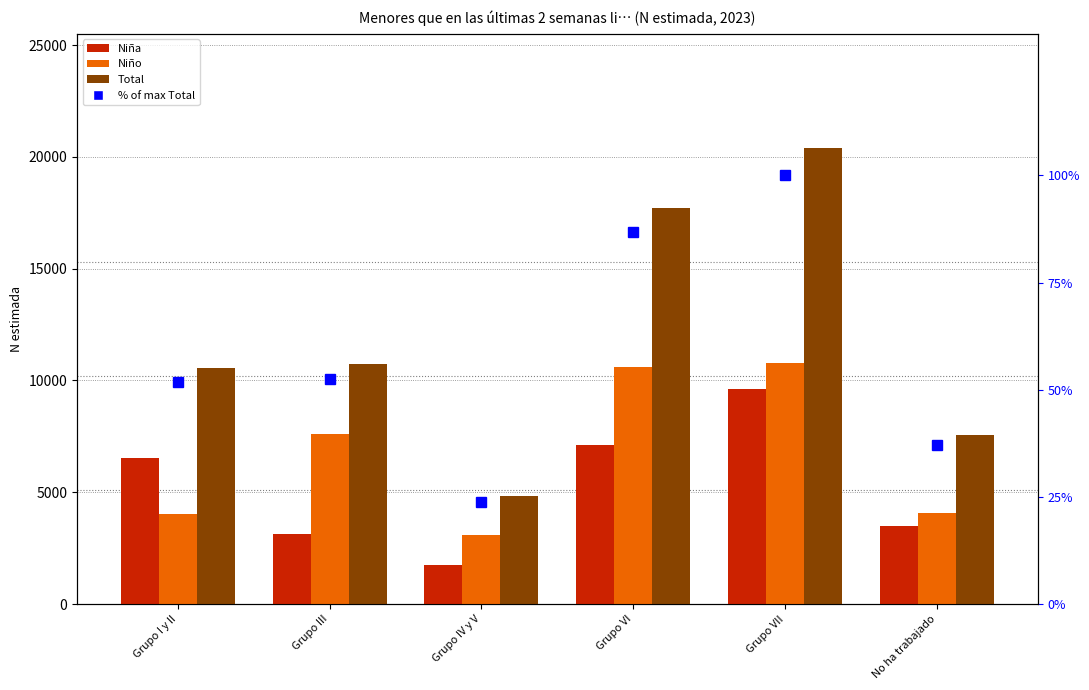

What is the value of the Niña bar at the 1st from the left?

6526.0